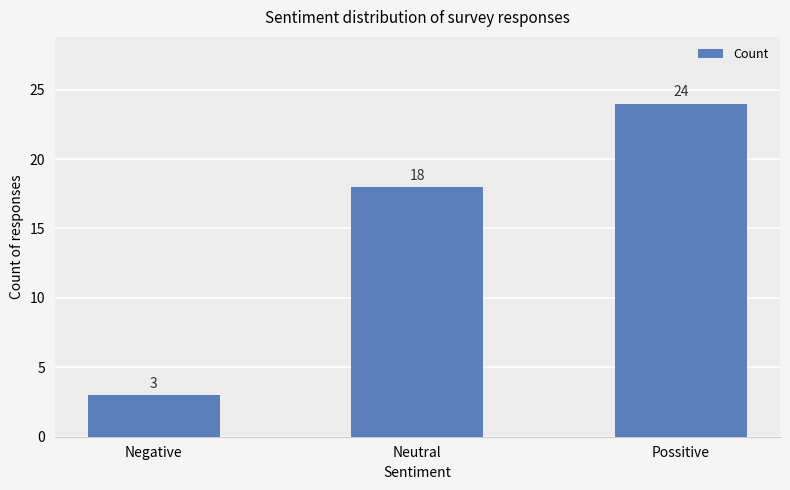

What is the sum of all values?

45